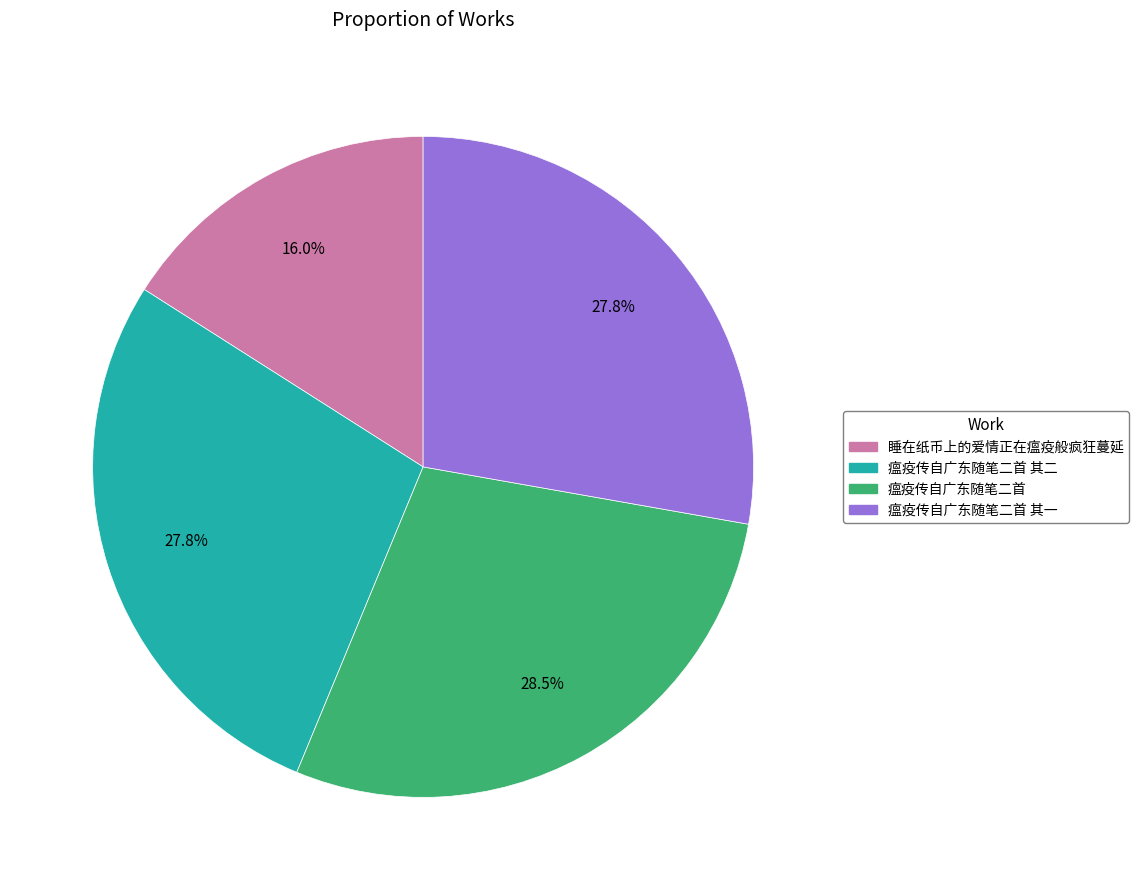

Is there a majority slice in this chart?

No